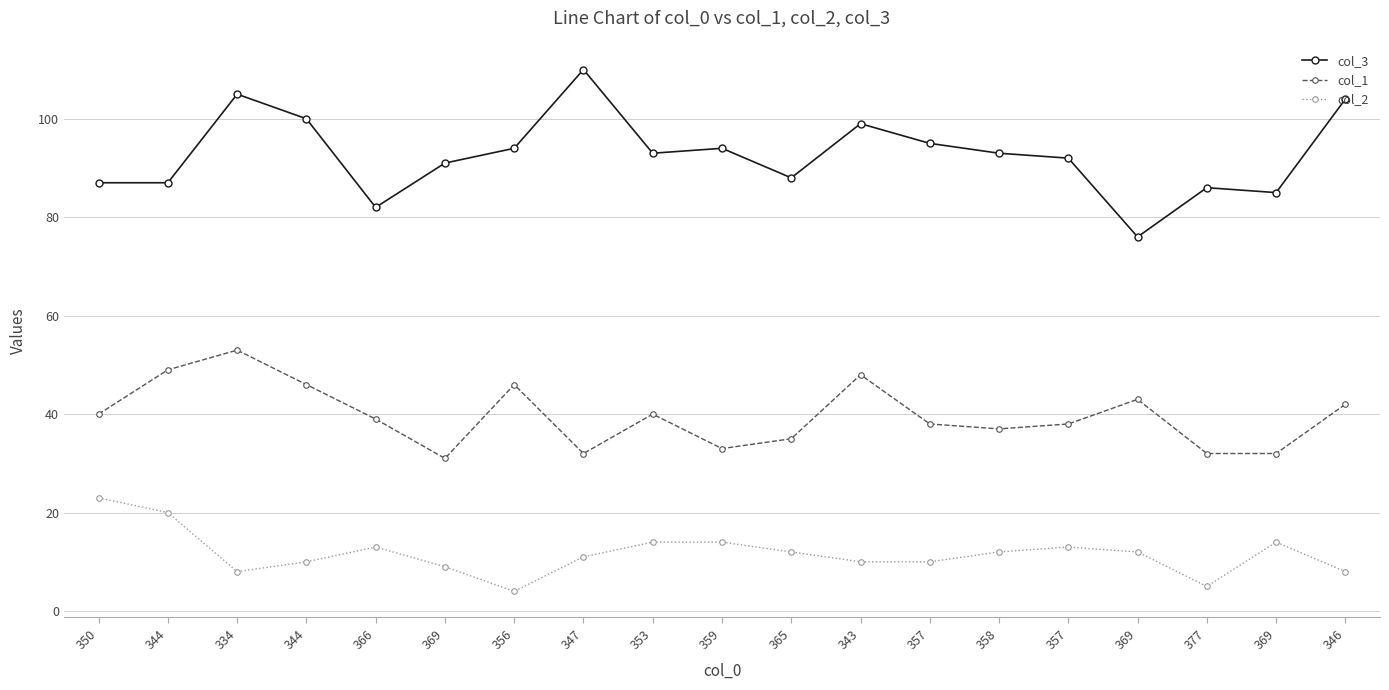

What is the maximum value shown in the chart?

110